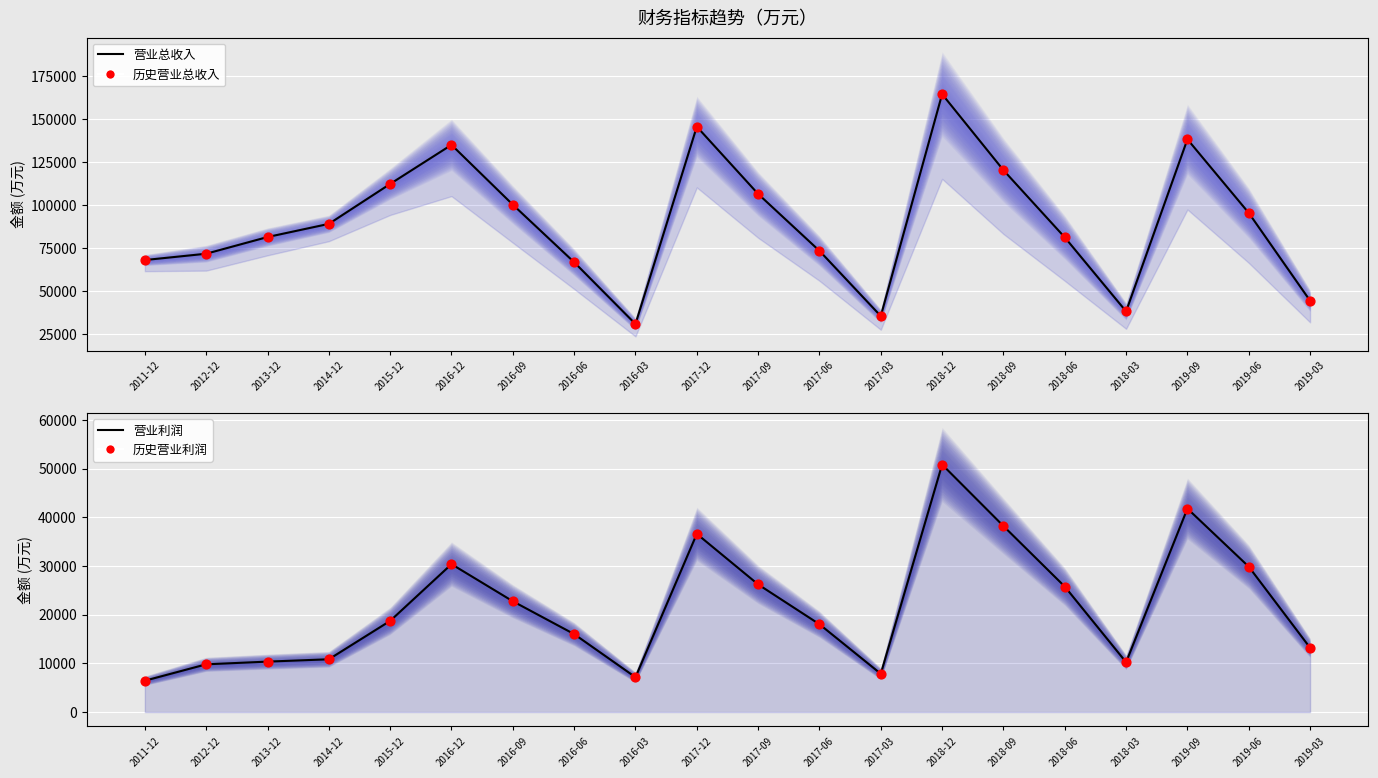

Which series has the largest total across all categories?

营业总收入(万元)